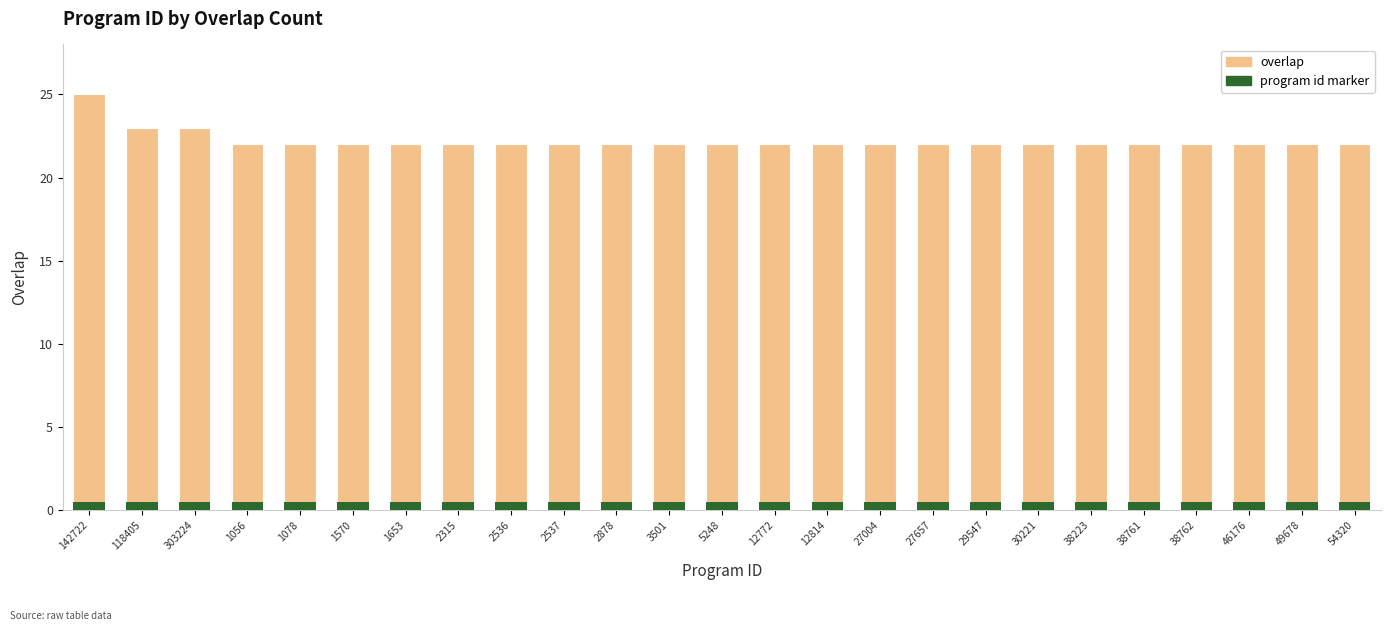

What position from the right is 1056?

22